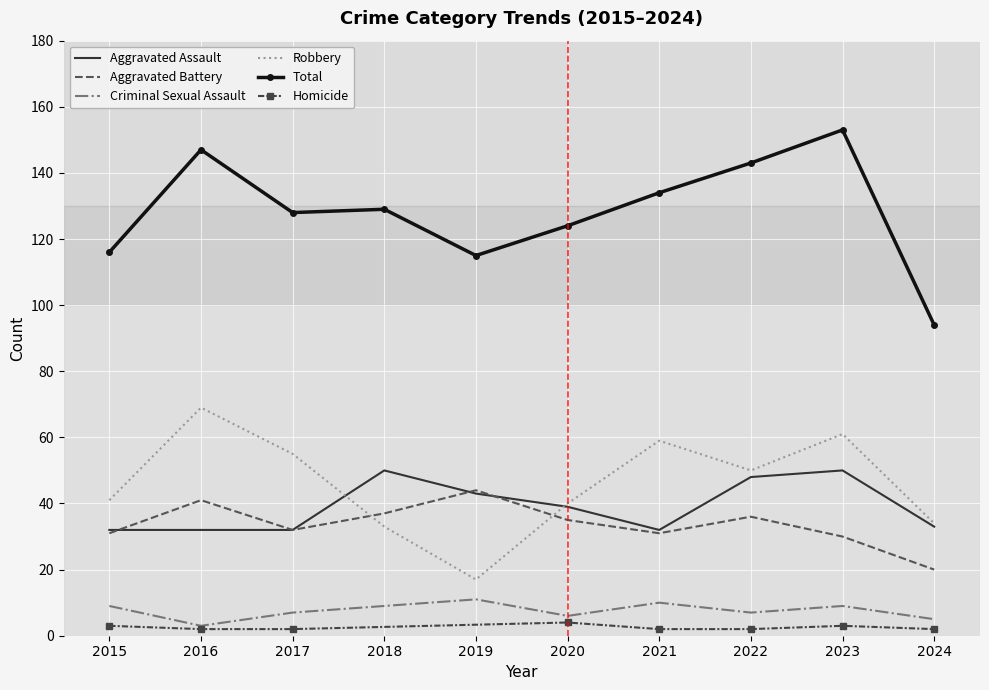

What is the total value across all series at 2019?

230